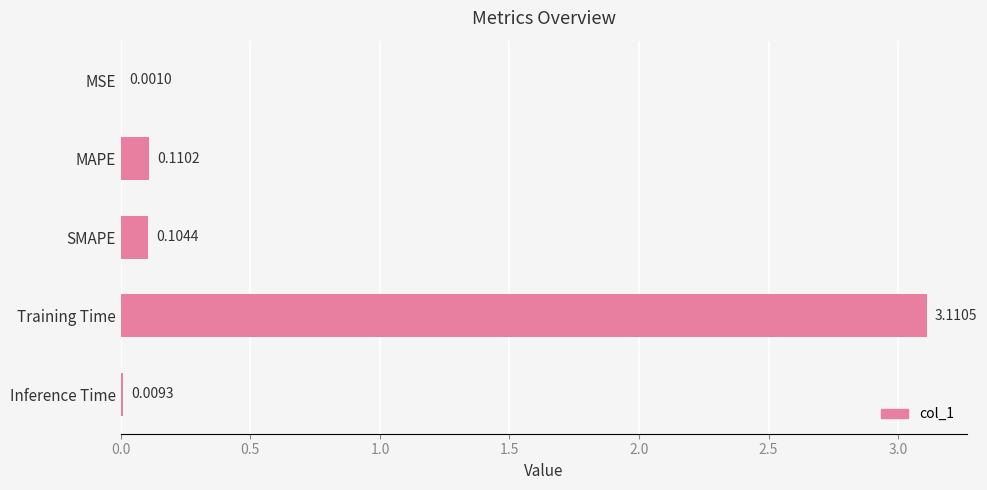

What is the average value?

0.7